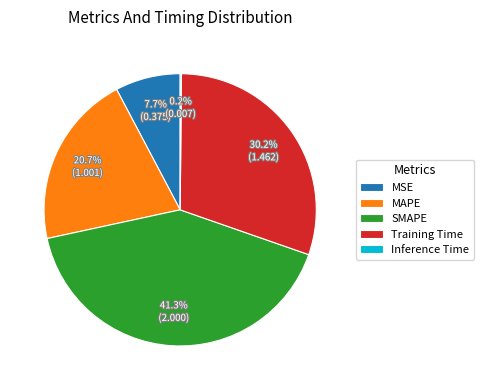

To the nearest percent, what percentage of the pie is Training Time?

30%